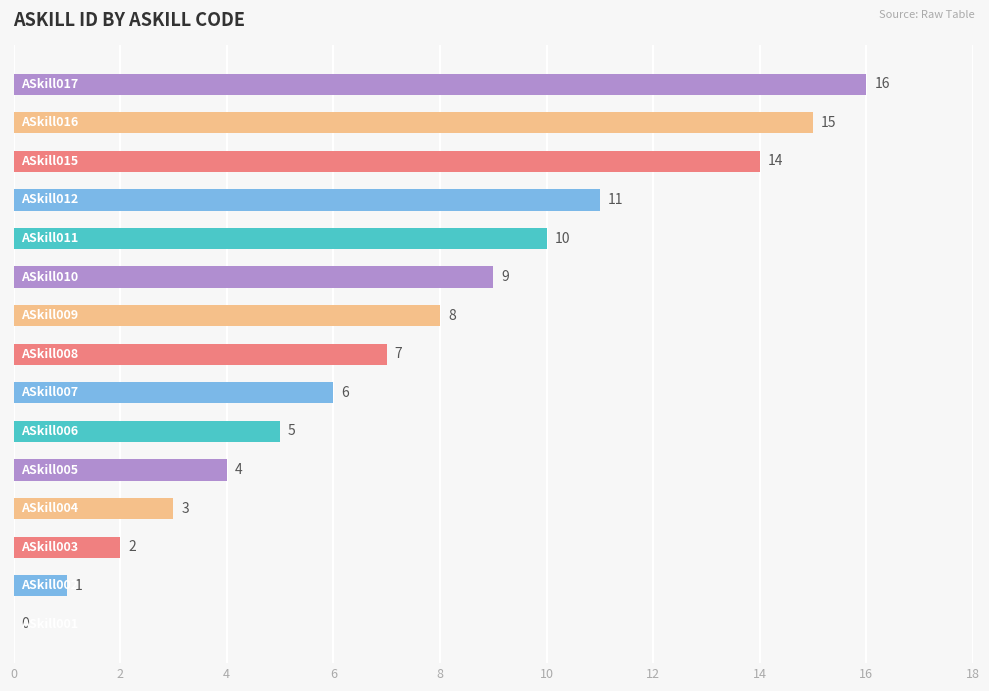

What is the maximum value shown in the chart?

16